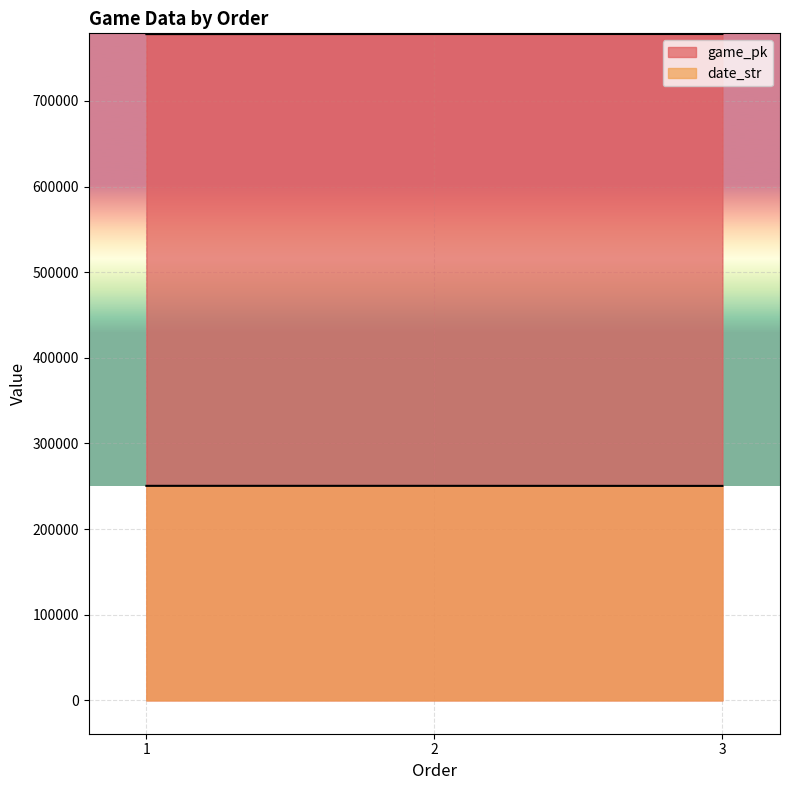

Reading left to right, extract all data points from this chart.

game_pk: 1=777997	2=778108	3=778116
date_str: 1=250509	2=250501	3=250430